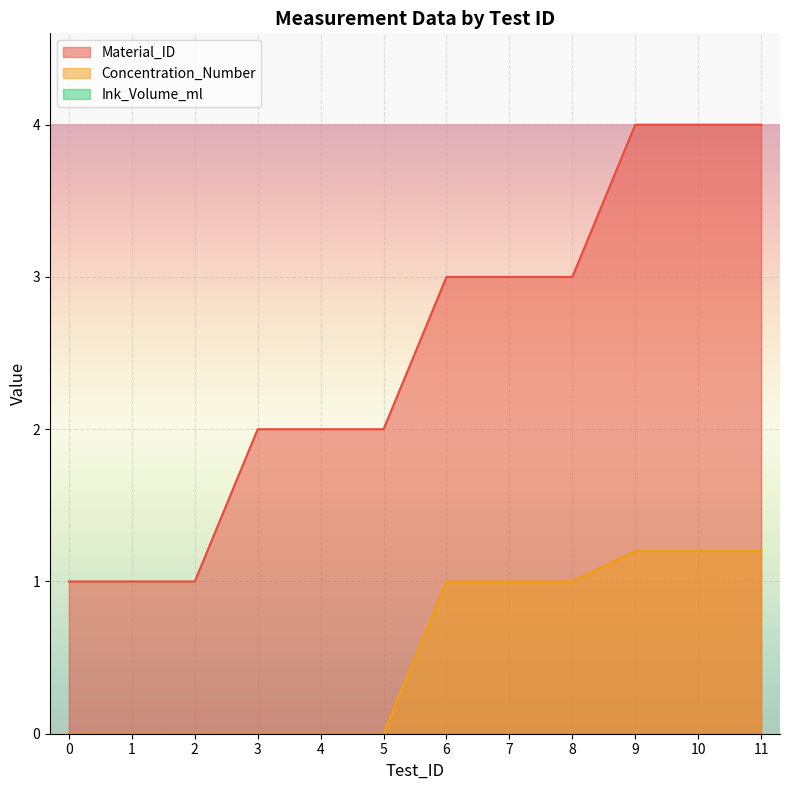

How many lines are shown in the chart?

3